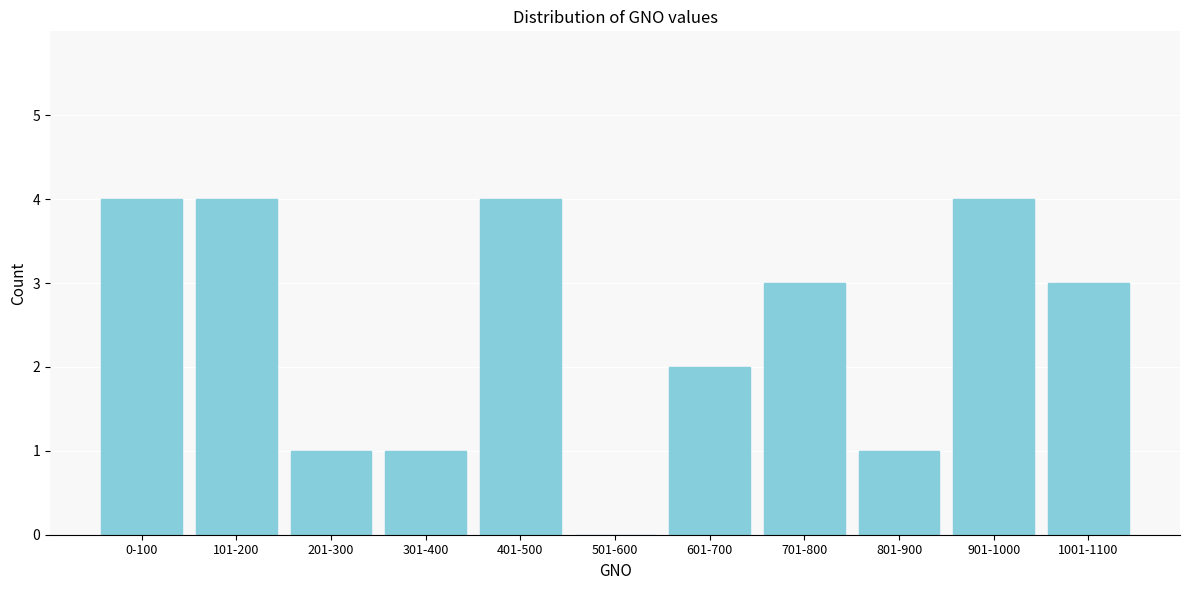

Reading right to left, transcribe all the data shown in this chart.

1001-1100=3	901-1000=4	801-900=1	701-800=3	601-700=2	501-600=0	401-500=4	301-400=1	201-300=1	101-200=4	0-100=4